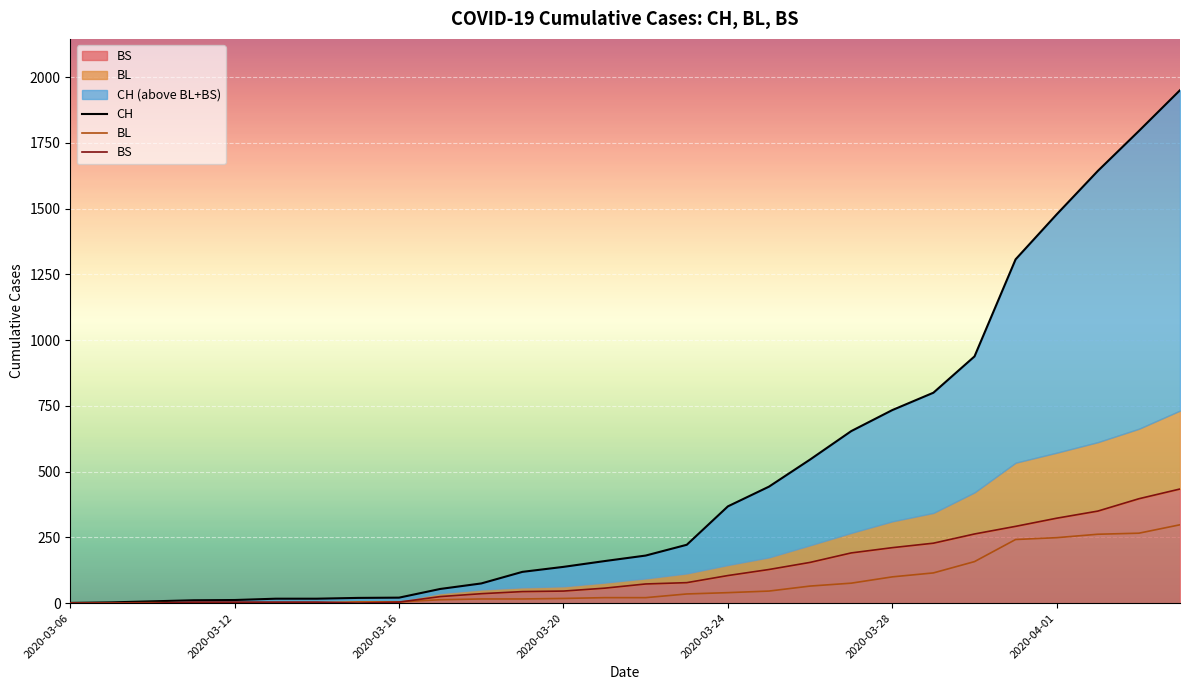

Rank the series at 2020-03-28 from highest to lowest value.

CH, BS, BL